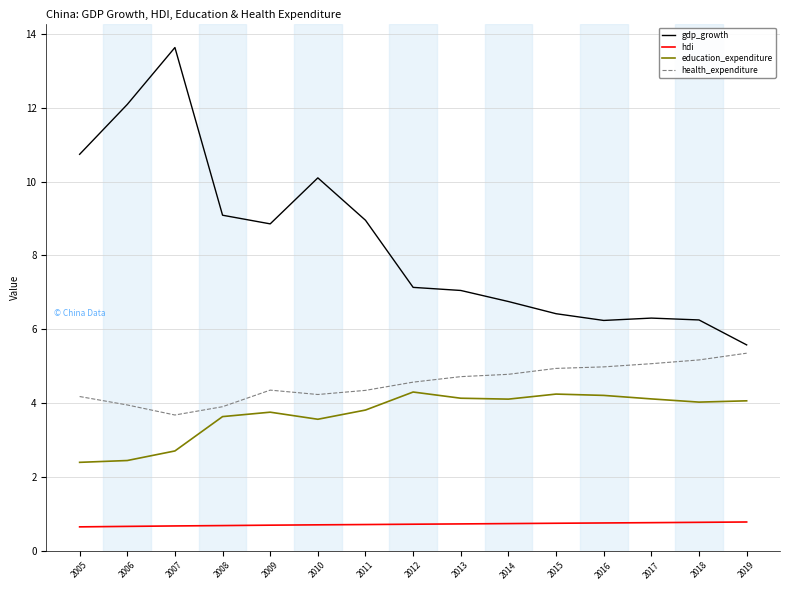

True or false: gdp_growth has a value of 15.1 at 2010.

False